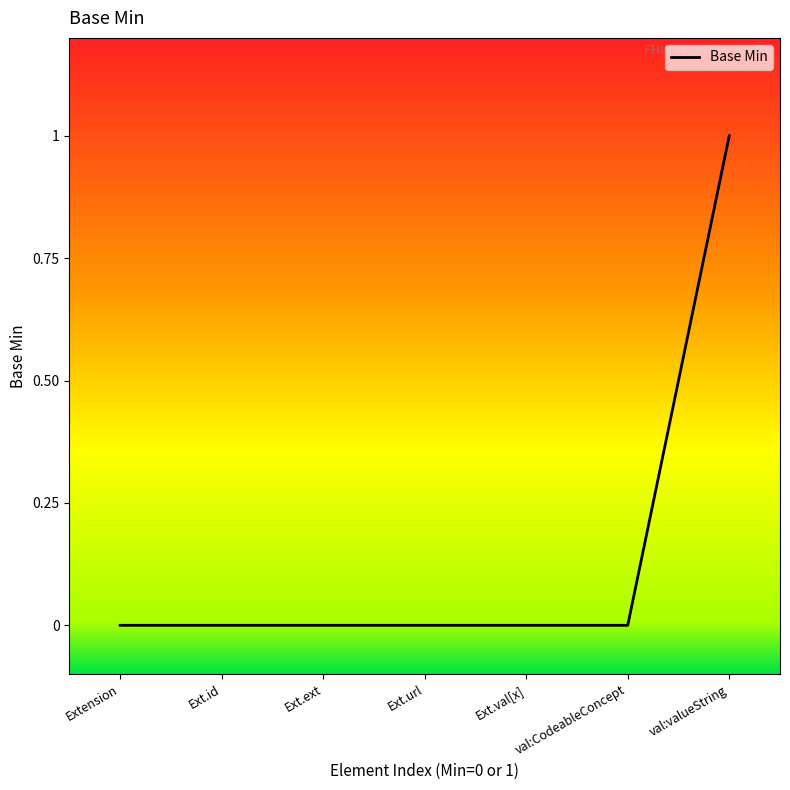

Reading left to right, extract all data points from this chart.

Extension=0	Ext.id=0	Ext.ext=0	Ext.url=0	Ext.val[x]=0	val:CodeableConcept=0	val:valueString=1